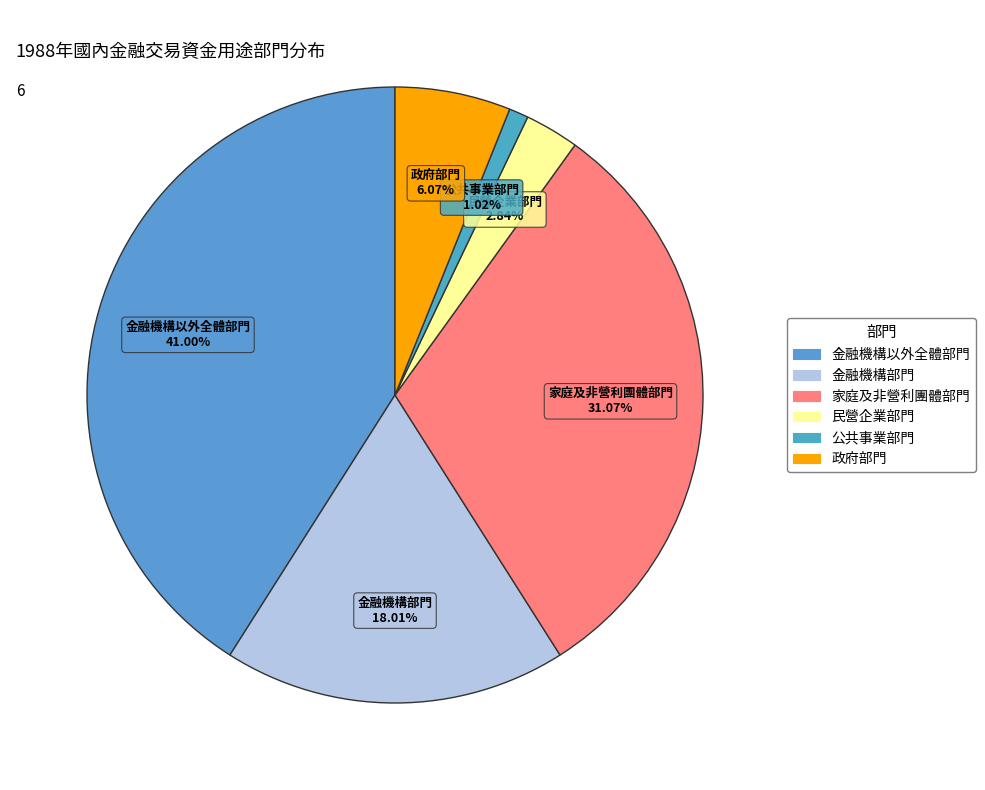

What percentage is NOT represented by 公共事業部門?

99.0%